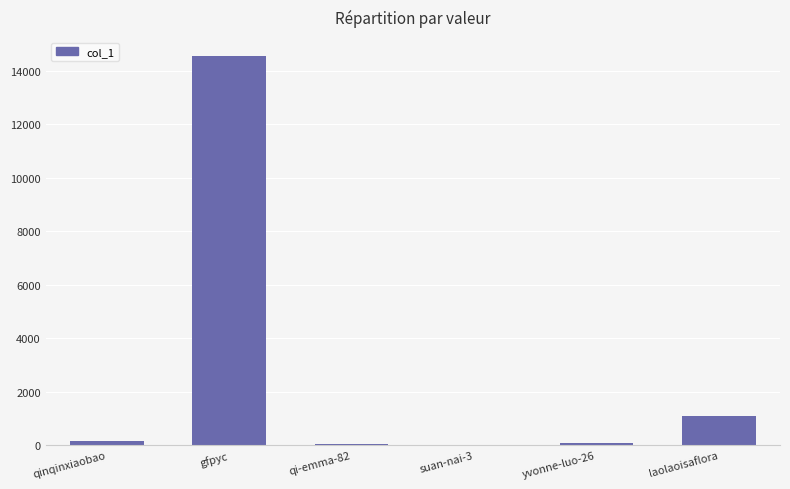

What is the greatest value displayed?

14547